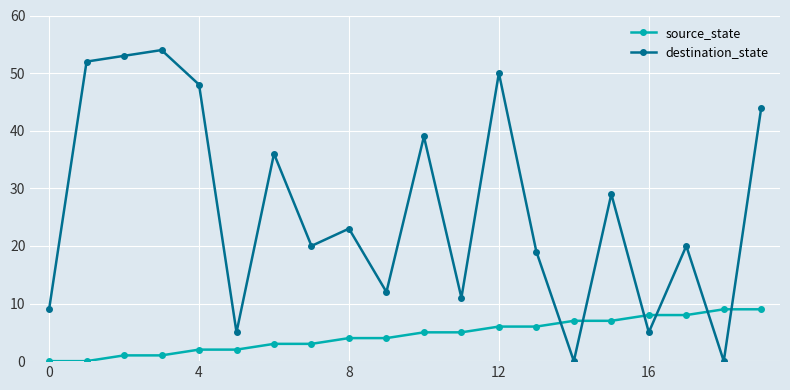

True or false: source_state and destination_state intersect in this chart.

True